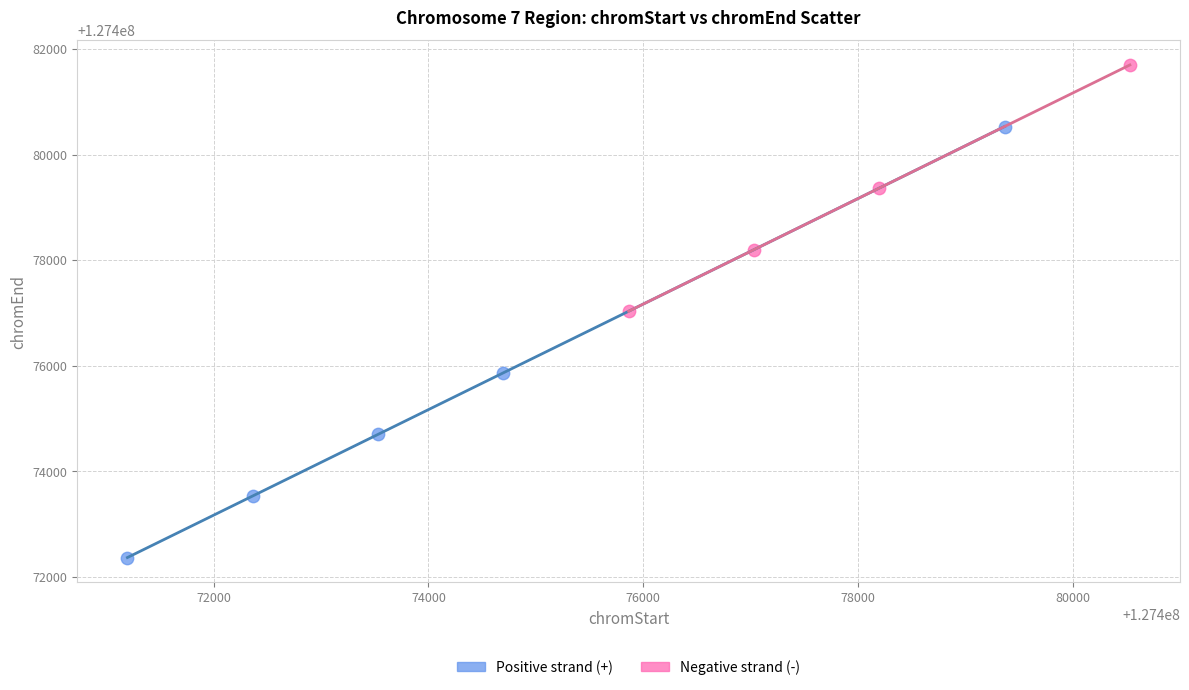

Which series reaches the minimum Y coordinate?

Positive strand (+)